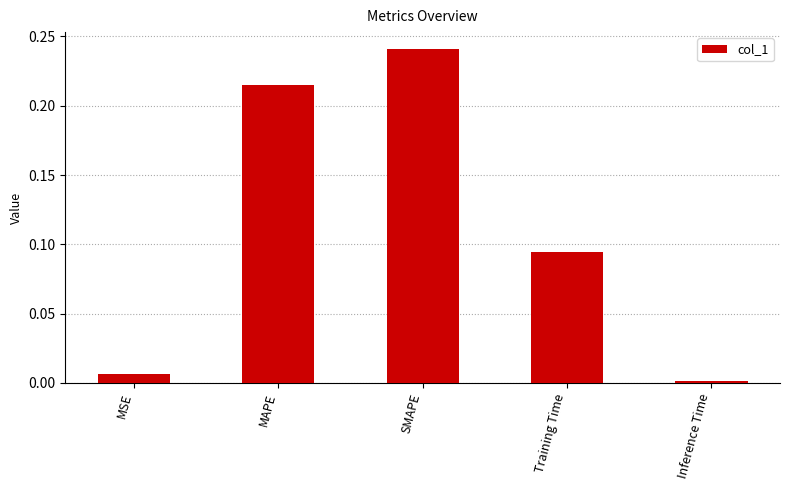

List the labels in order of value, smallest first.

Inference Time, MSE, Training Time, MAPE, SMAPE